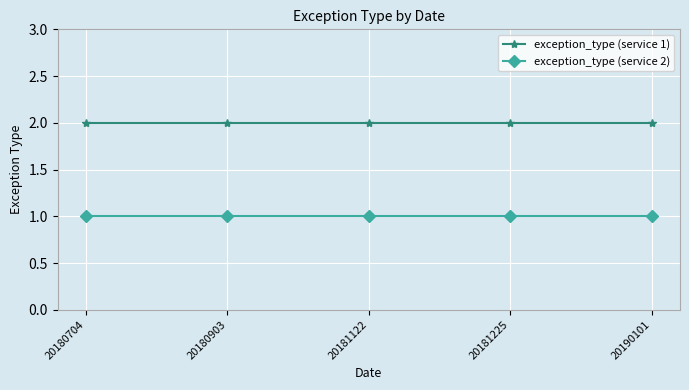

Reading left to right, list all the values displayed in this chart.

exception_type (service 1): 20180704=2	20180903=2	20181122=2	20181225=2	20190101=2
exception_type (service 2): 20180704=1	20180903=1	20181122=1	20181225=1	20190101=1